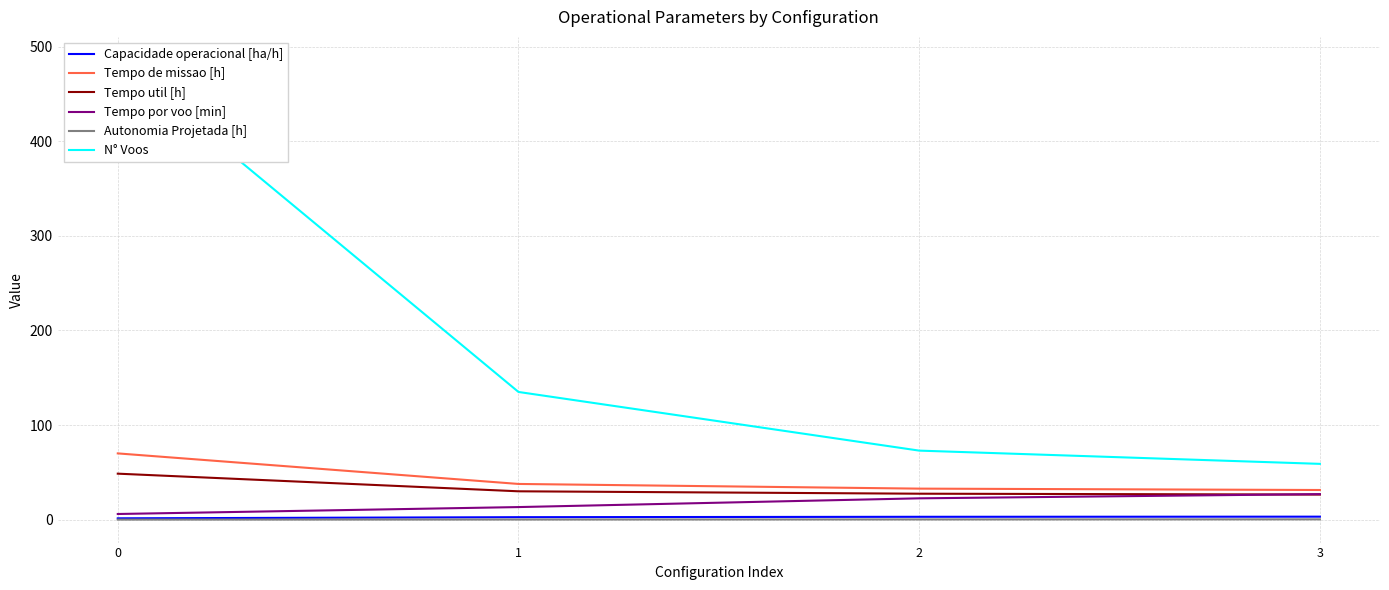

What is the difference between the highest and lowest values at 0?

485.9